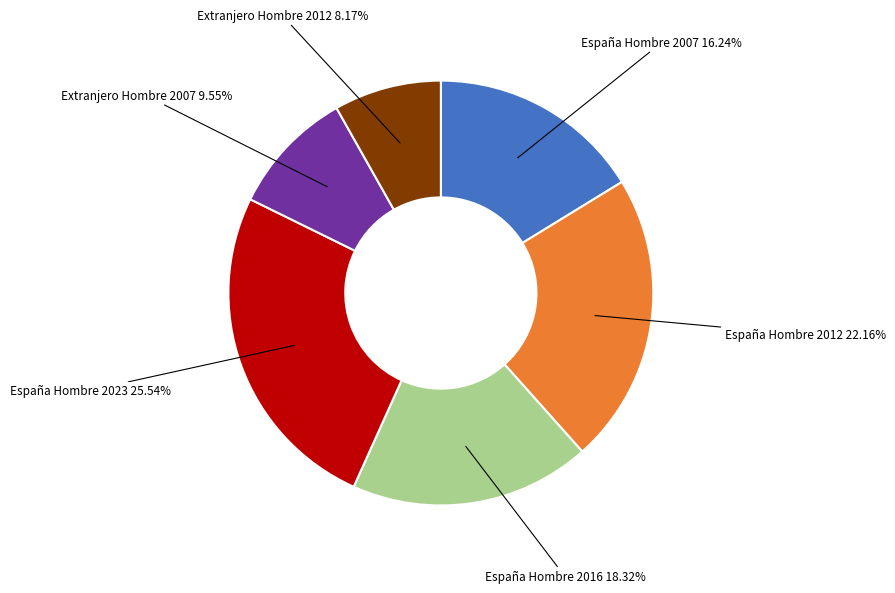

To the nearest percent, what is the average slice percentage?

17%